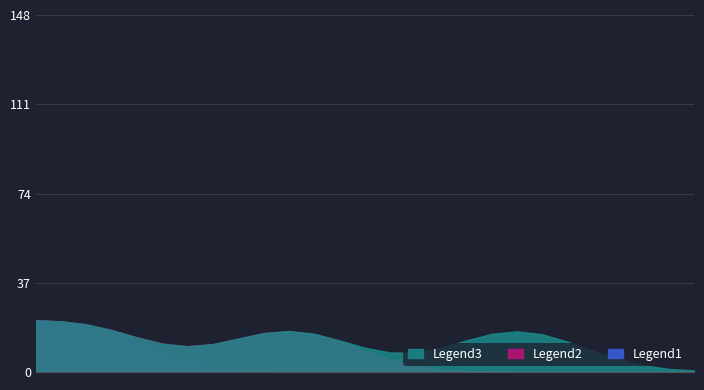

What are all the series names shown in the legend?

Legend1, Legend2, Legend3